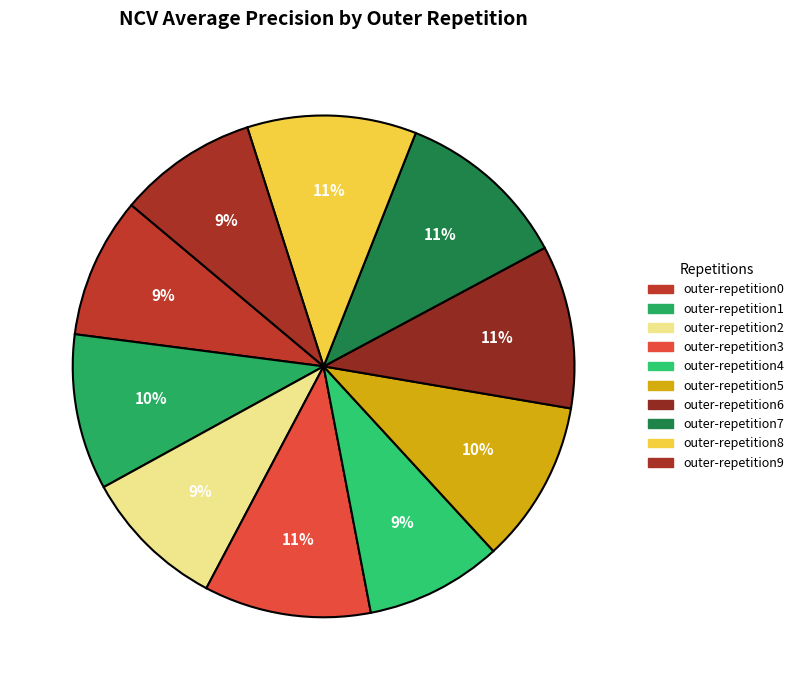

To the nearest percent, what is the difference between the outer-repetition6 and outer-repetition9 slice percentages?

2%